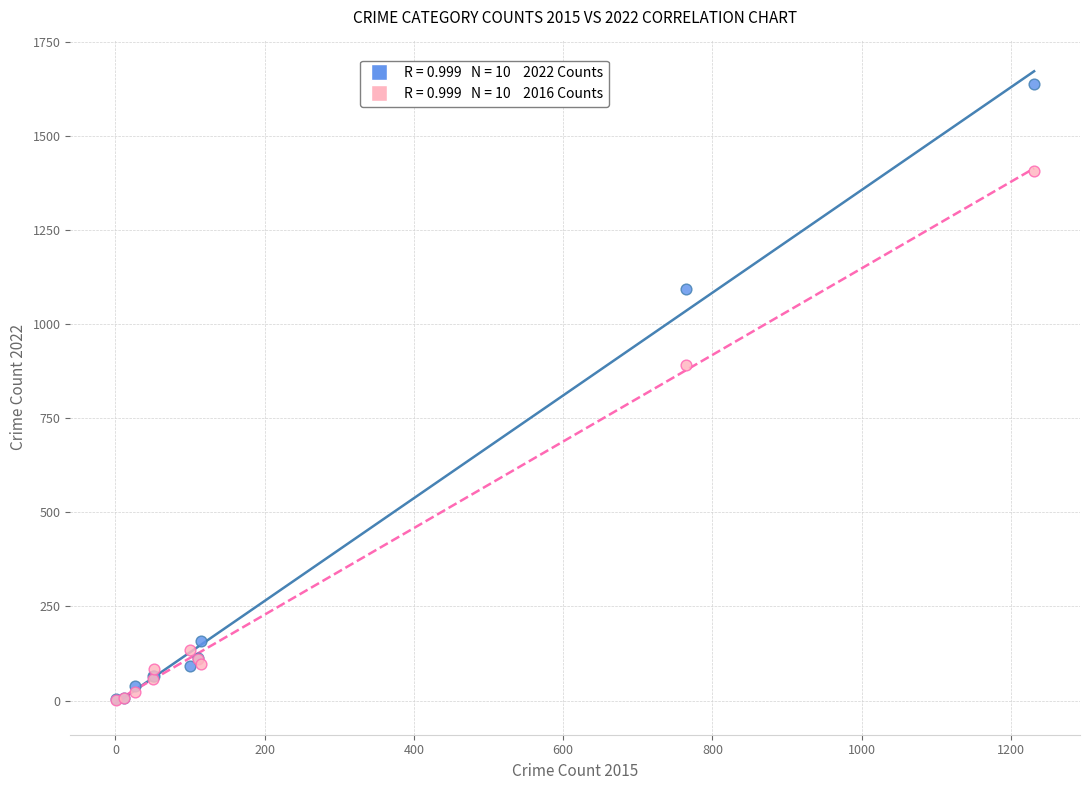

Across all series, what Y value is closest to 820?

891